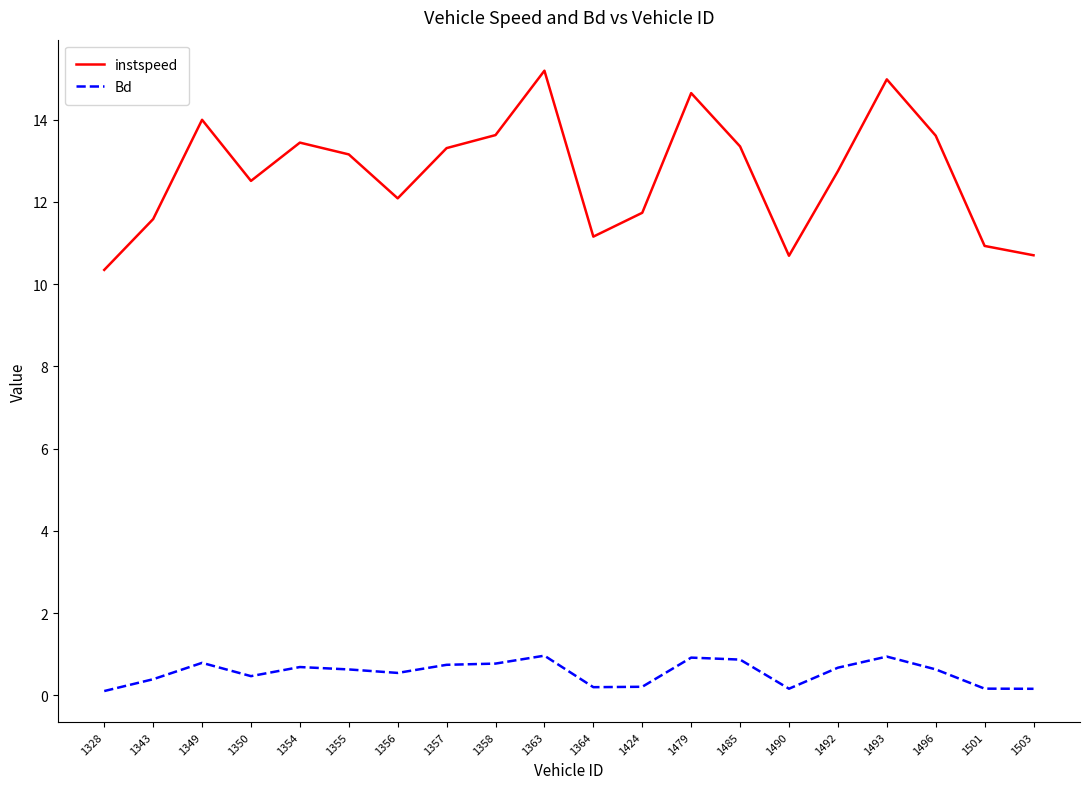

What value does the Bd series have at 1501?

0.2